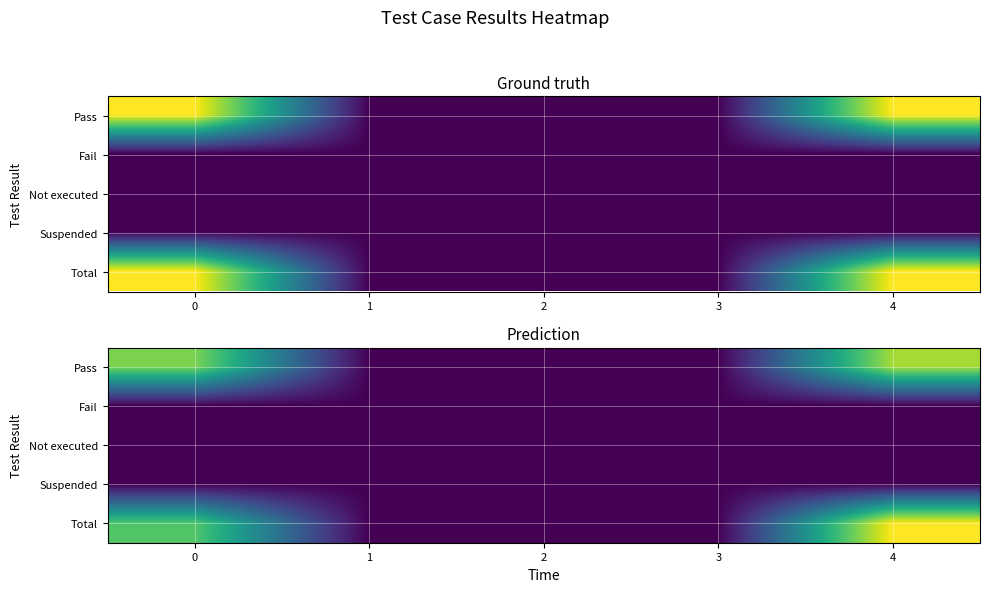

How many data points in row_4 are above 0?

2